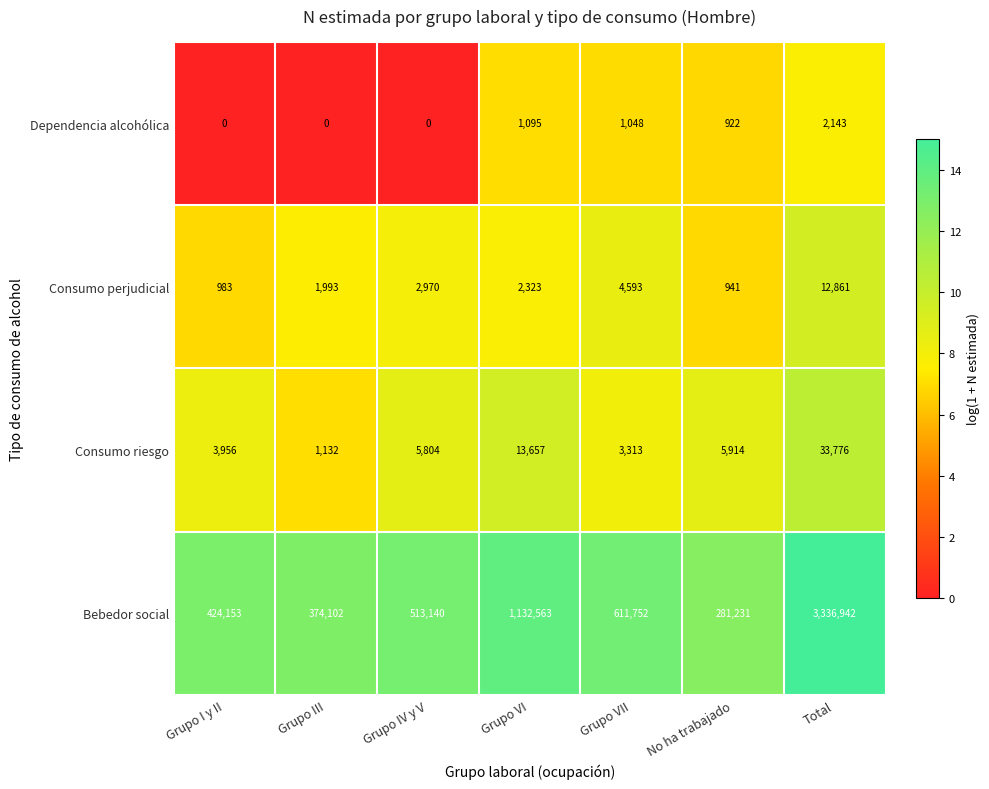

Between Grupo VI and Grupo VII, which series saw the biggest shift?

Bebedor social